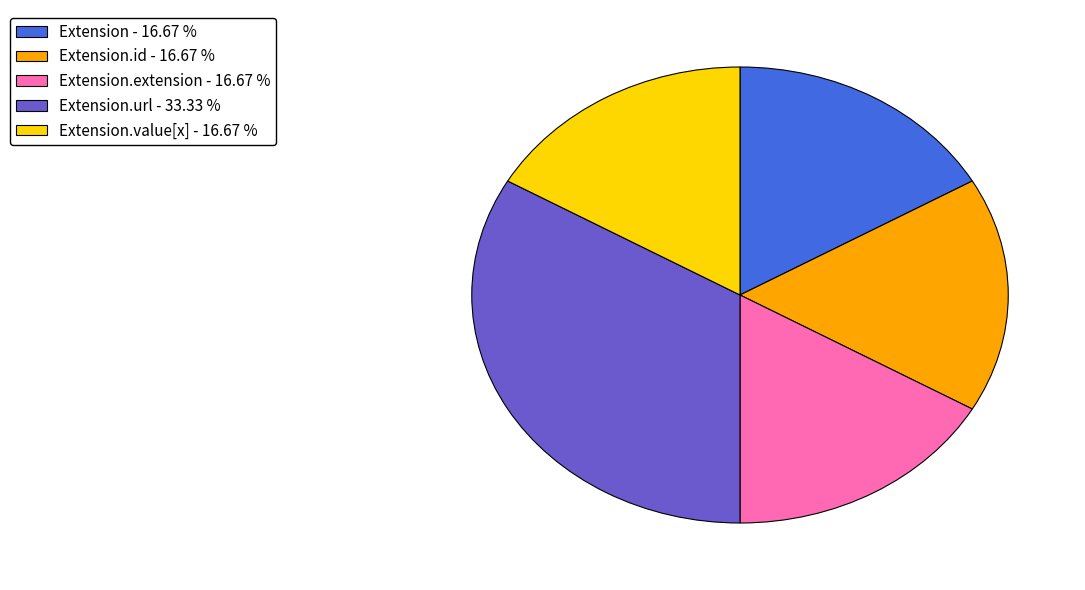

Which slice is the largest?

Extension.url - 33.33 %